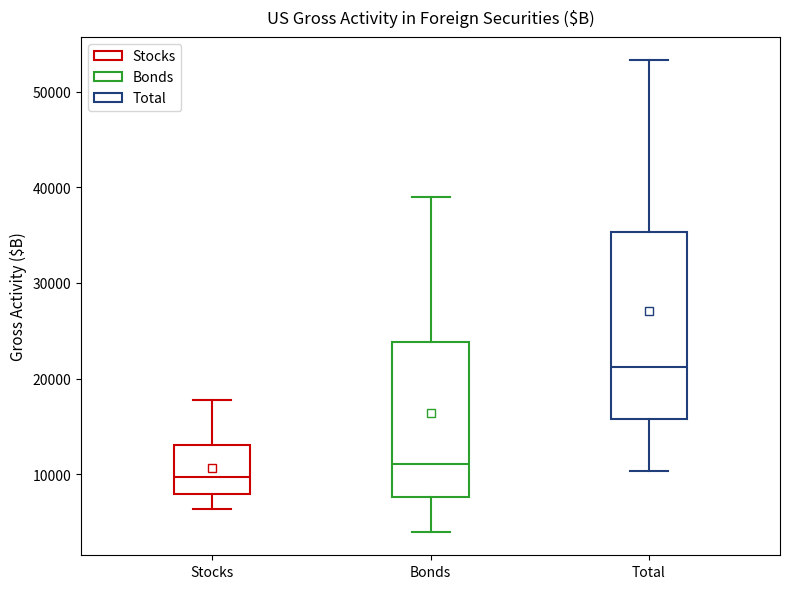

Which box's median line is the lowest?

Stocks